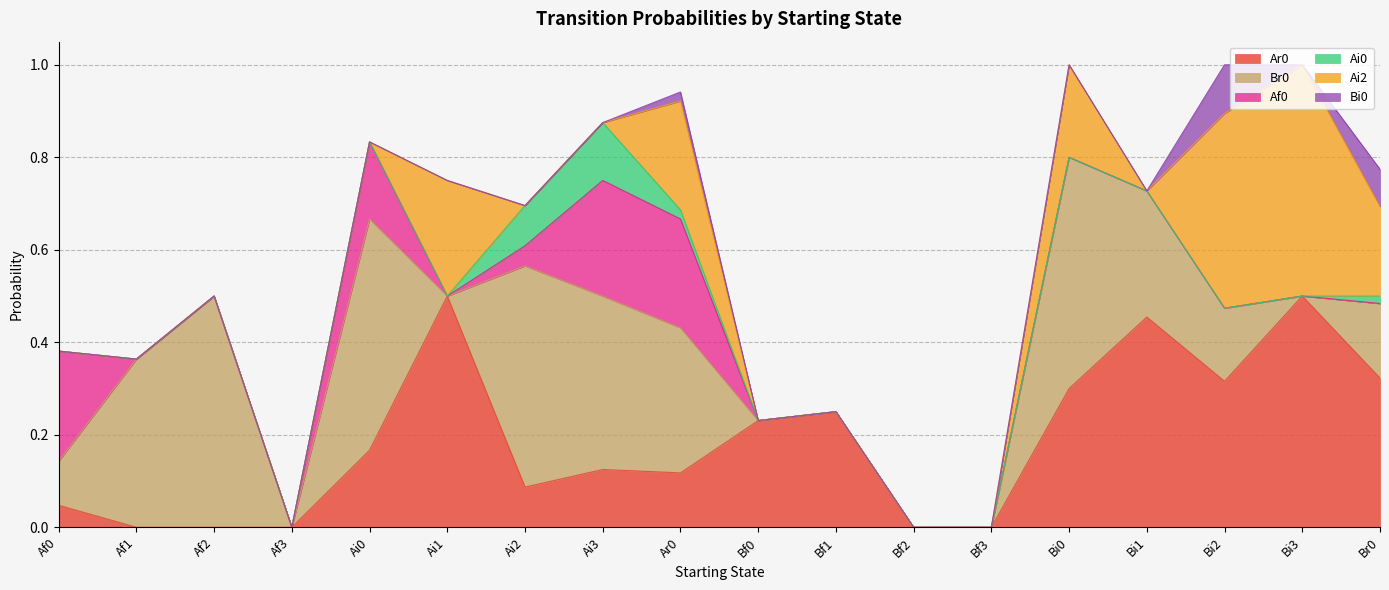

Where do Ai2 and Ai0 first cross each other?

Ai1 and Ai2